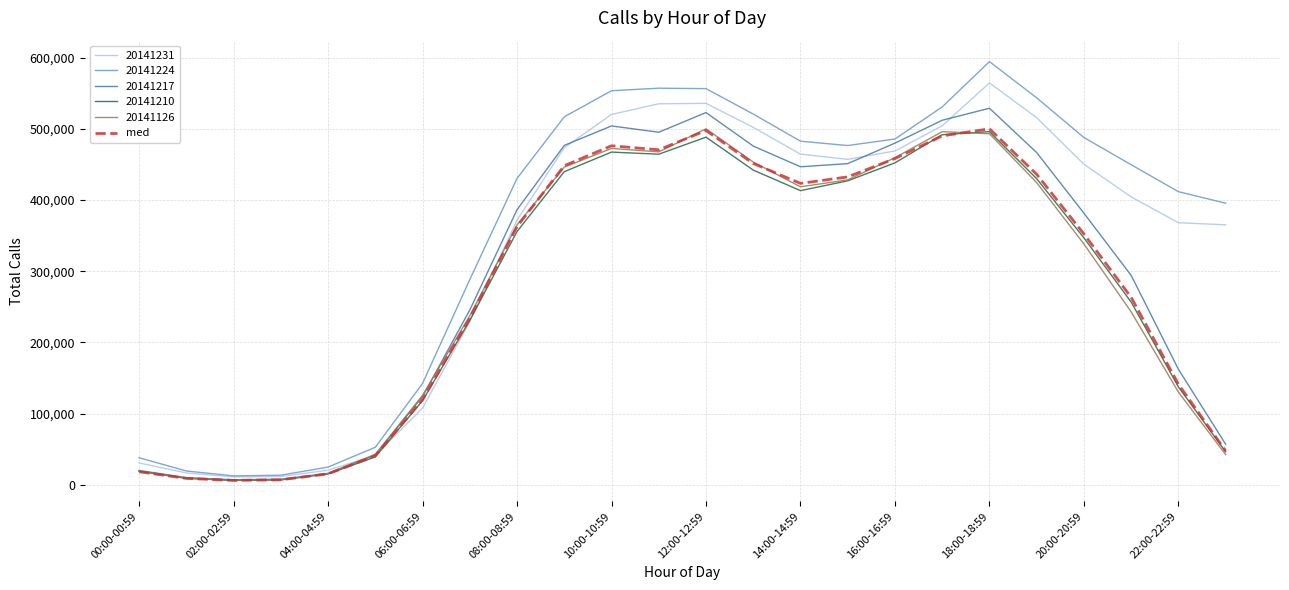

What is the maximum value shown in the chart?

594354